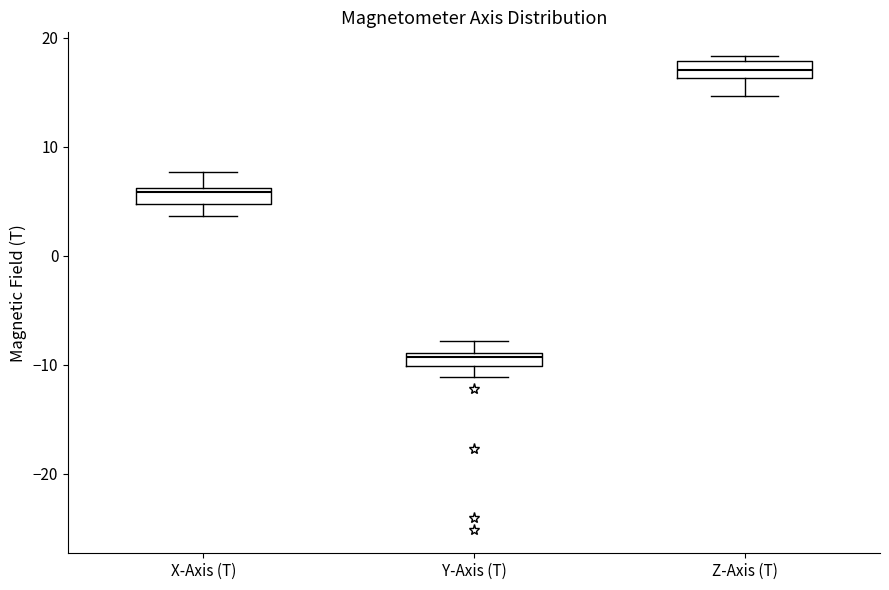

Where does the upper whisker of the box for Y-Axis (T) end on the y-axis? The values are not printed on the chart, so give them approximately, as read against the axis.

-8